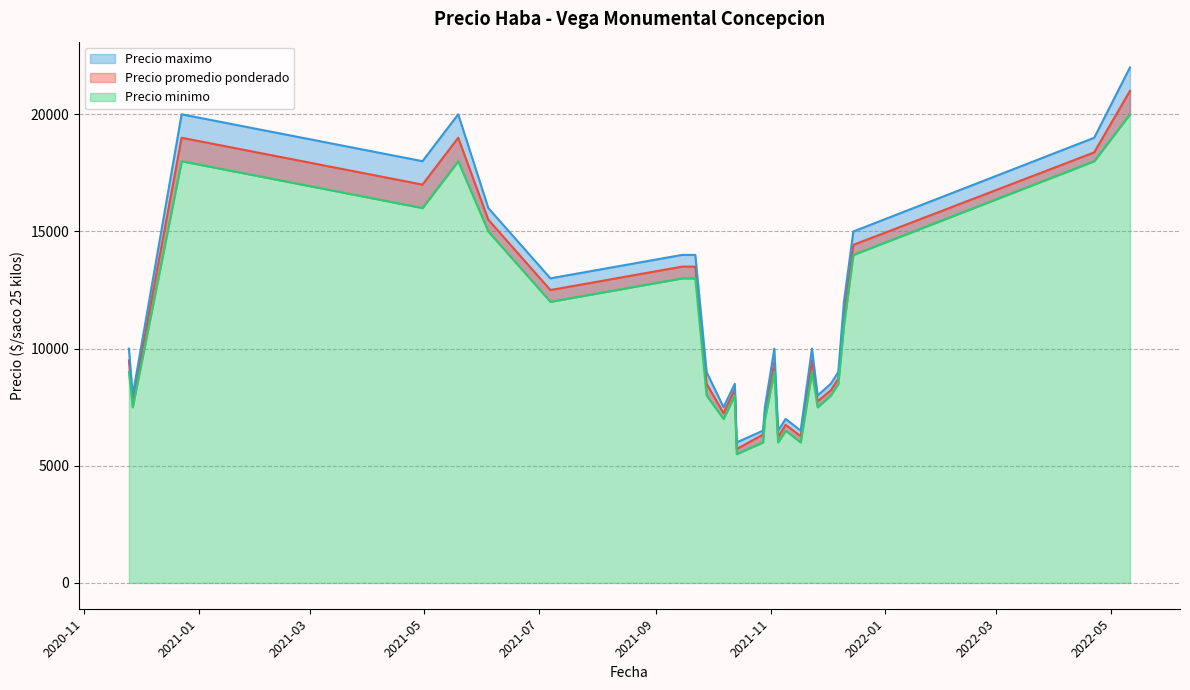

What is the lowest value of the Precio minimo series?

5500